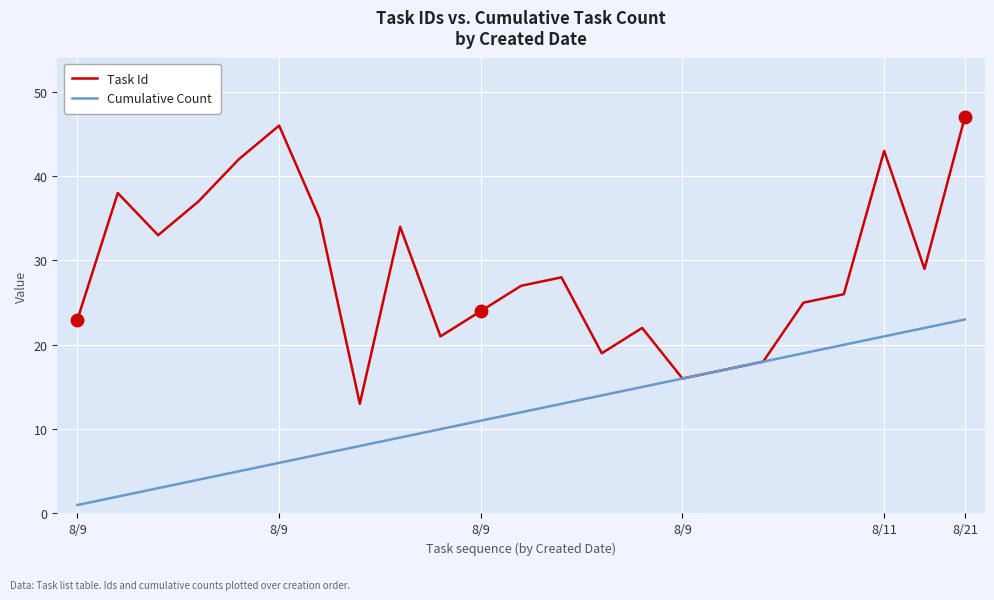

What is the maximum value for Task Id?

47